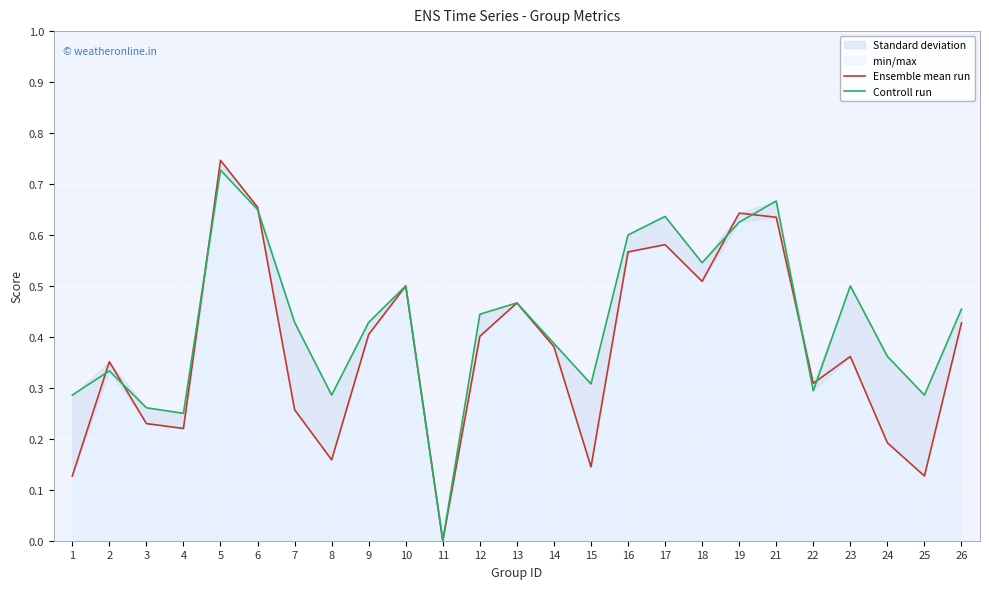

Reading left to right, list all the values displayed in this chart.

Ensemble mean run: 1=0.1	2=0.4	3=0.2	4=0.2	5=0.7	6=0.7	7=0.3	8=0.2	9=0.4	10=0.5	11=0.0	12=0.4	13=0.5	14=0.4	15=0.1	16=0.6	17=0.6	18=0.5	19=0.6	21=0.6	22=0.3	23=0.4	24=0.2	25=0.1	26=0.4
Controll run: 1=0.3	2=0.3	3=0.3	4=0.2	5=0.7	6=0.7	7=0.4	8=0.3	9=0.4	10=0.5	11=0.0	12=0.4	13=0.5	14=0.4	15=0.3	16=0.6	17=0.6	18=0.5	19=0.6	21=0.7	22=0.3	23=0.5	24=0.4	25=0.3	26=0.5